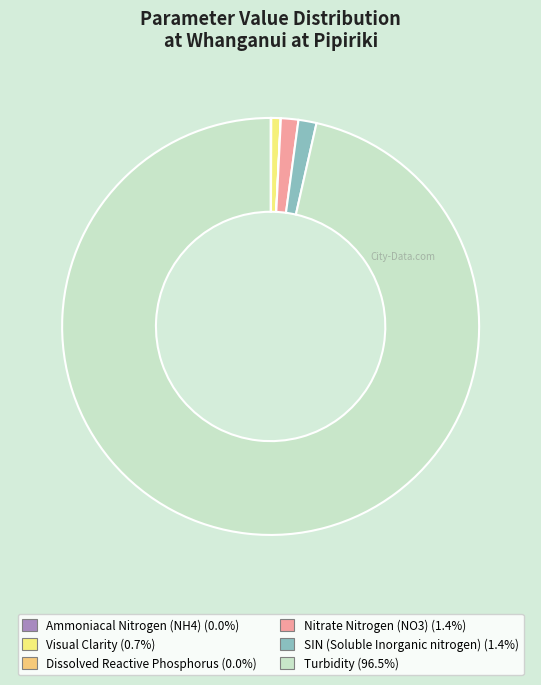

Do Visual Clarity and SIN (Soluble Inorganic nitrogen) together represent more than half of the pie?

No